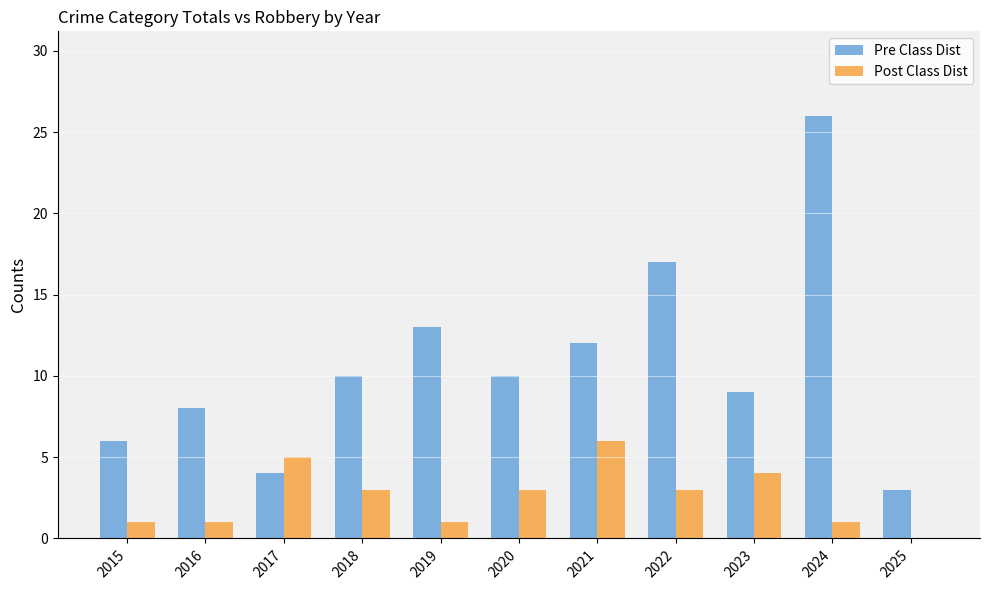

True or false: Pre Class Dist has a value of 26 at 2024.

True